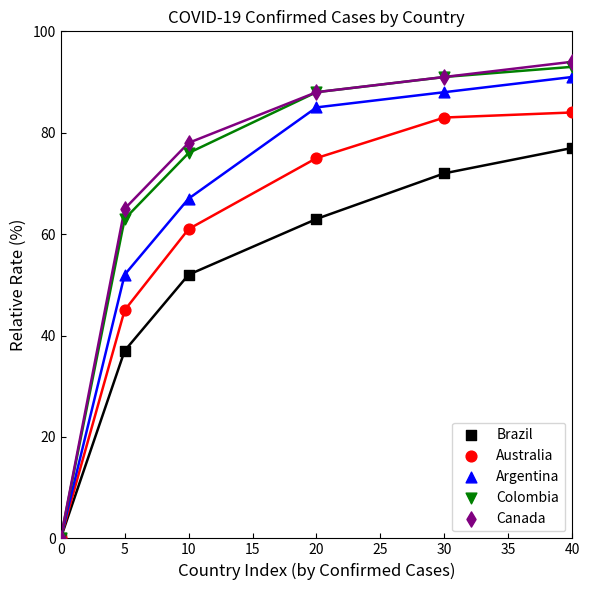

In the Brazil series, what Y value is closest to 38?

37